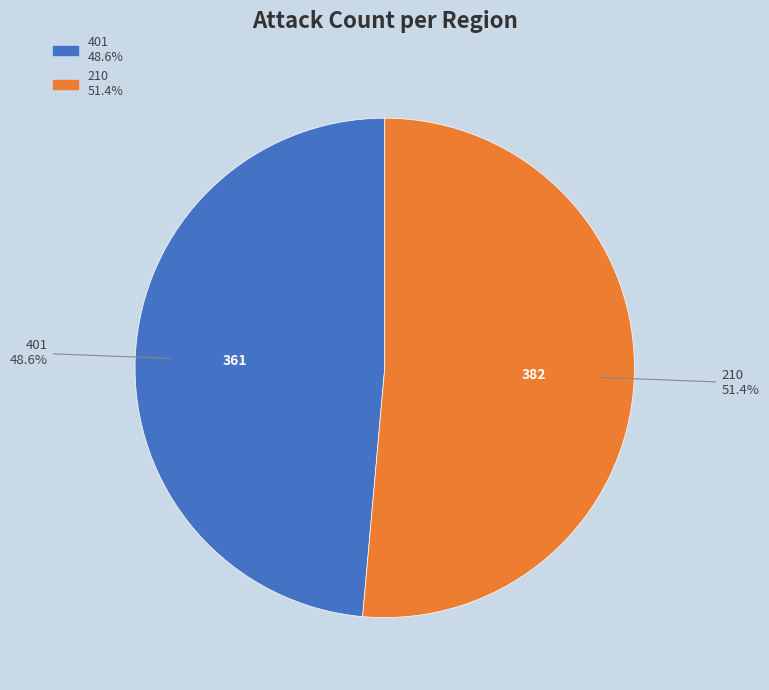

Is there a majority slice in this chart?

Yes